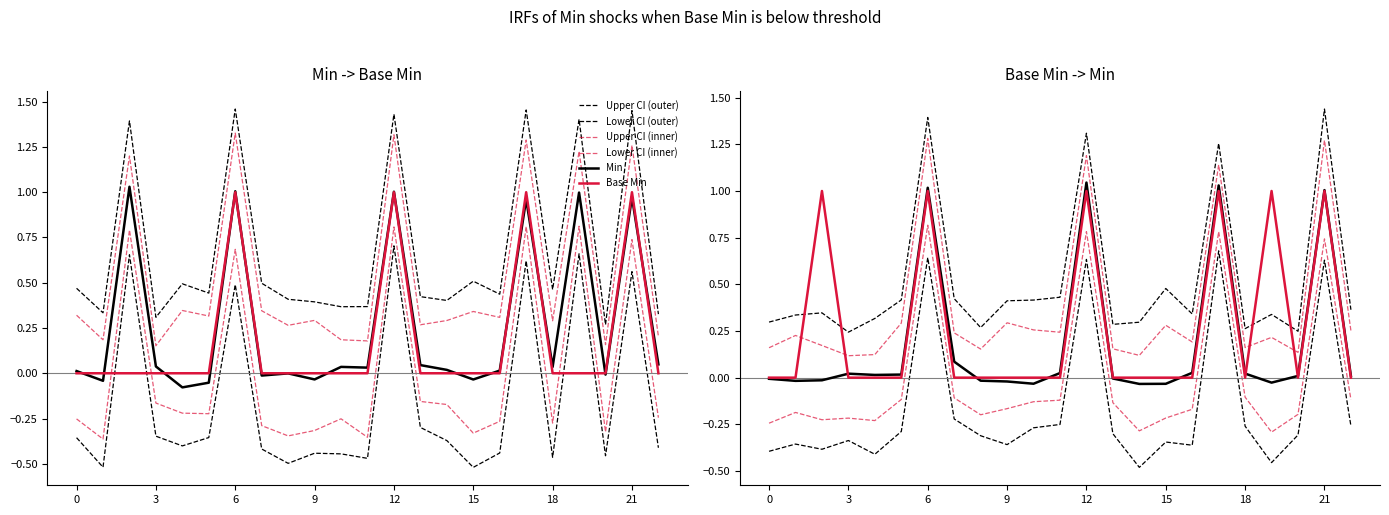

Read the Base Min value at 21.

1.0